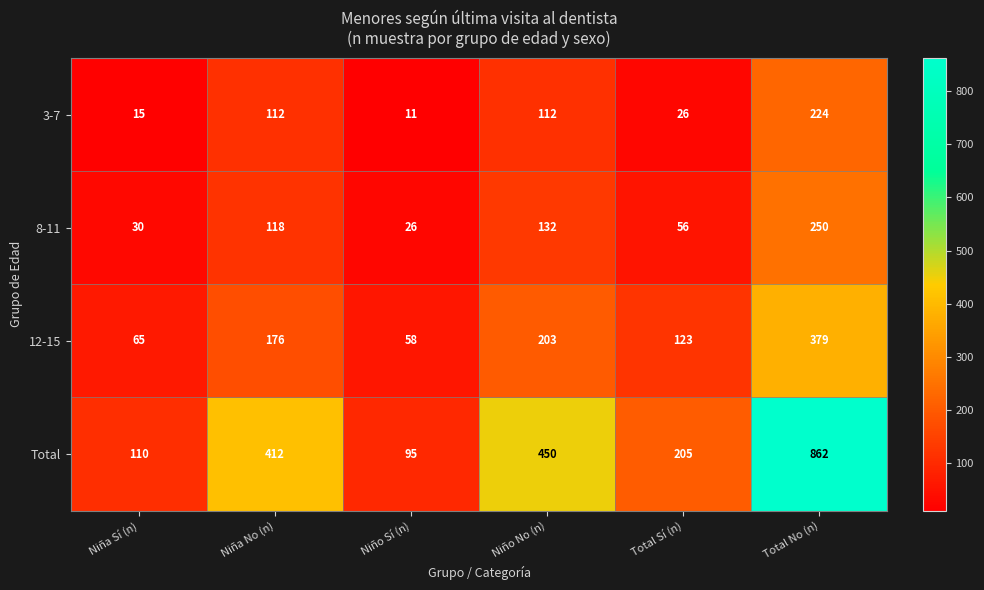

What is the difference between the maximum and second lowest values in the 3-7 series?

209